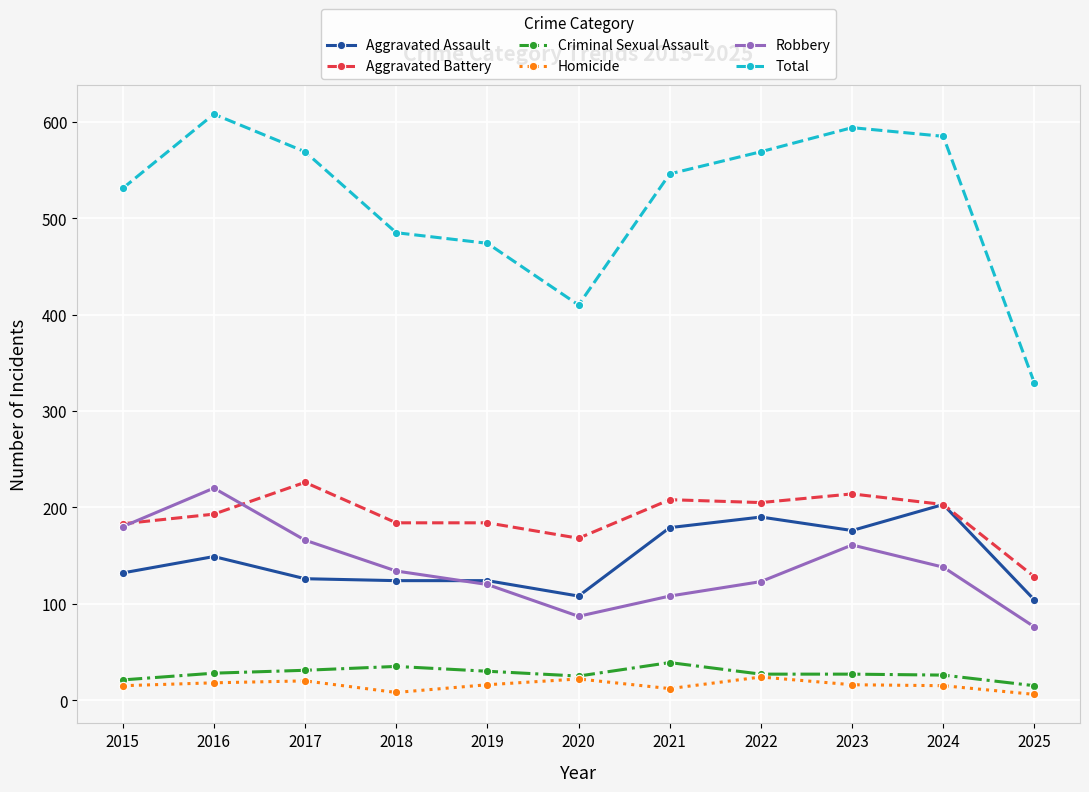

What are all the series names shown in the legend?

Aggravated Assault, Aggravated Battery, Criminal Sexual Assault, Homicide, Robbery, Total